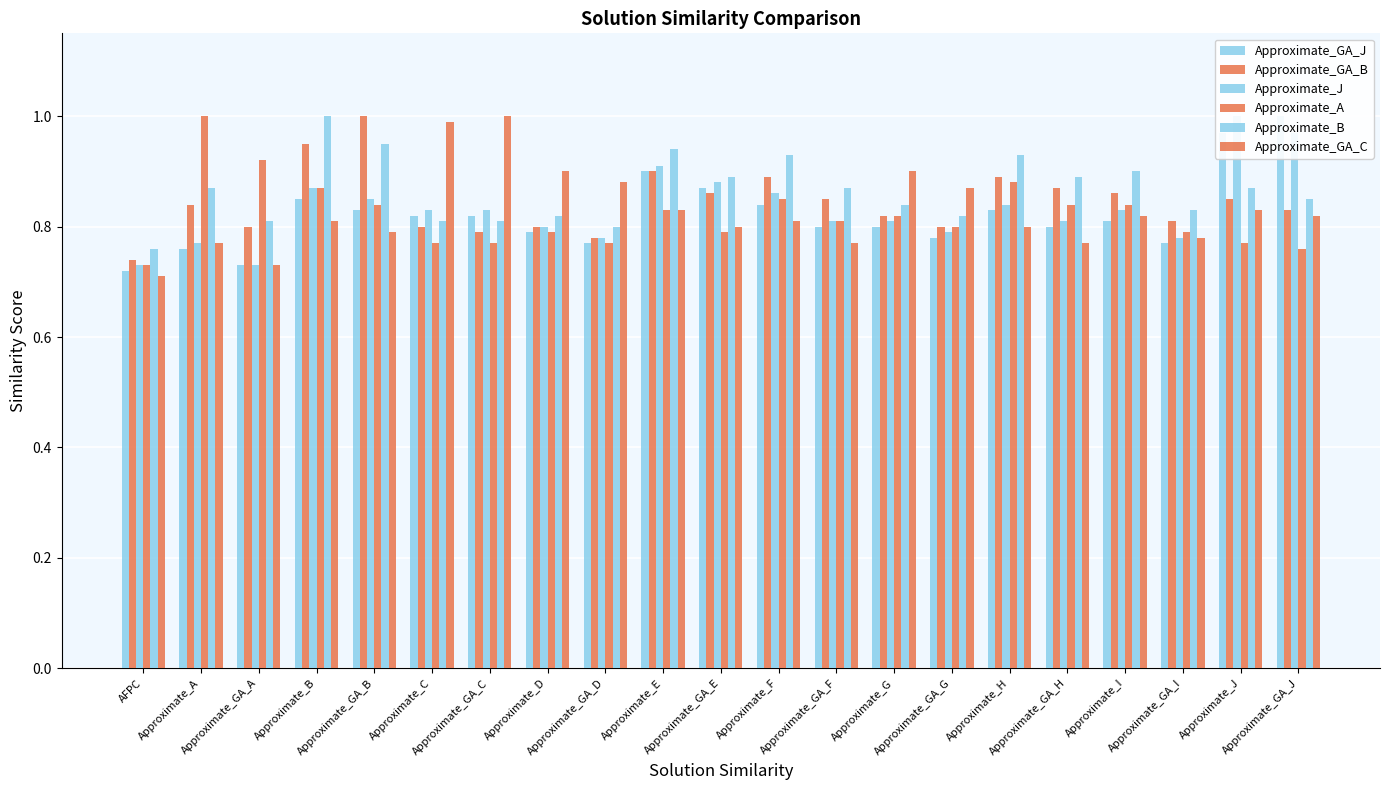

Rank the series by their maximum value, from highest to lowest.

Approximate_GA_J, Approximate_GA_B, Approximate_J, Approximate_A, Approximate_B, Approximate_GA_C